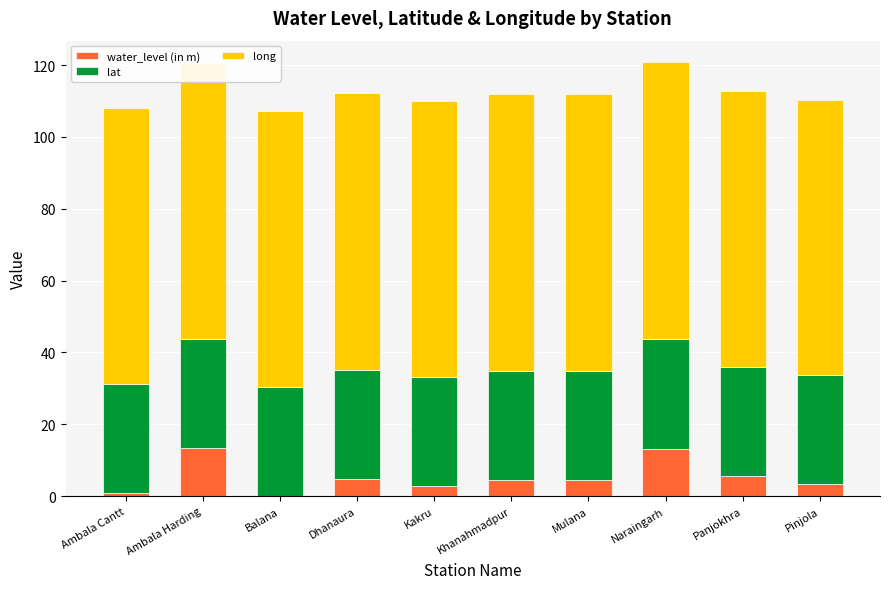

What is the total value across all series at Dhanaura?

112.3